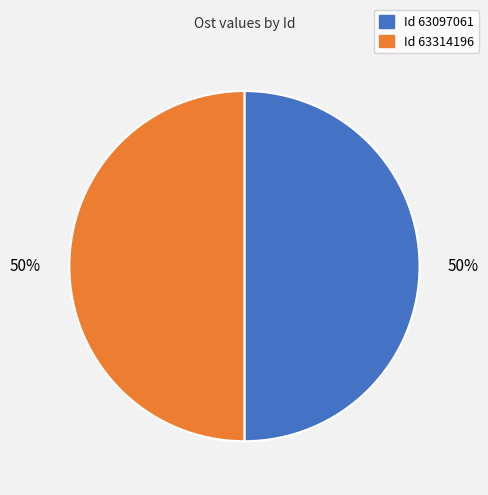

How many slices are in this pie chart?

2